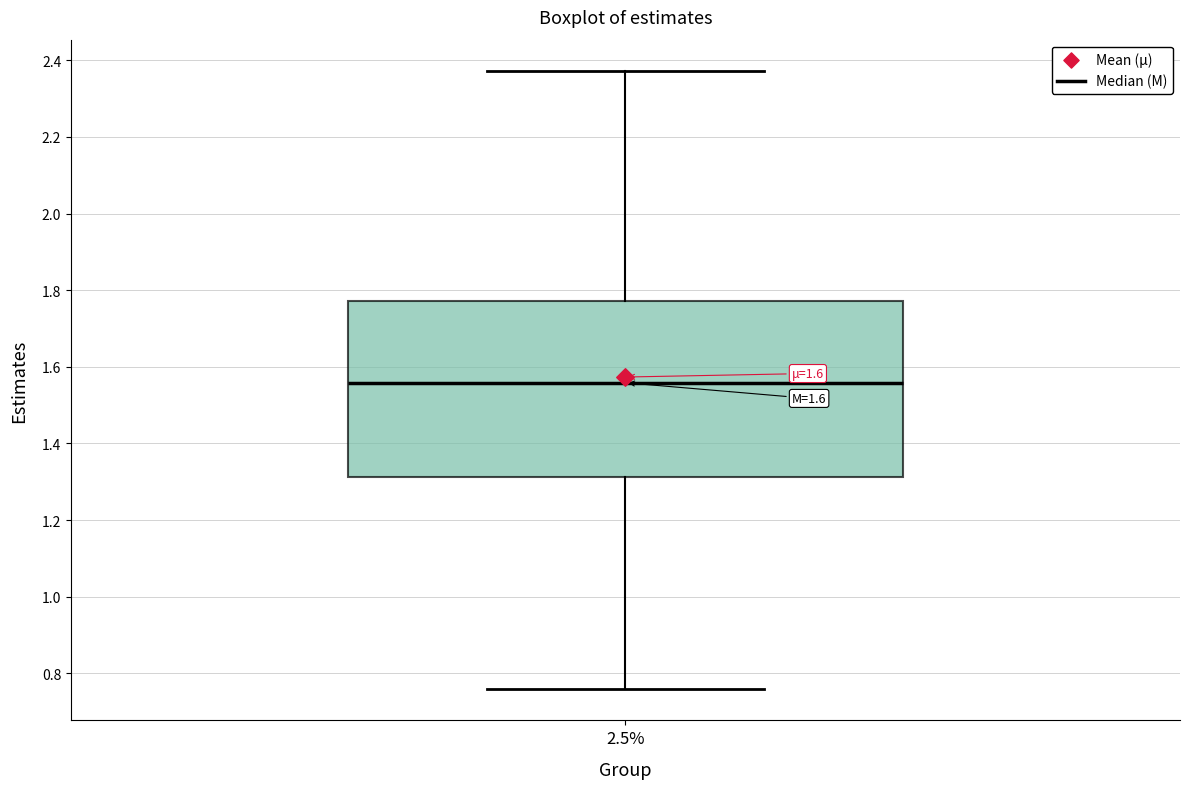

Transcribe this box plot: give where the median line is, the range the box spans, and where the two whiskers end, as read against the y-axis. The values are not printed on the chart, so give them approximately, as read against the axis.

median 1.56, box 1.32 to 1.78, whiskers 0.76 to 2.38